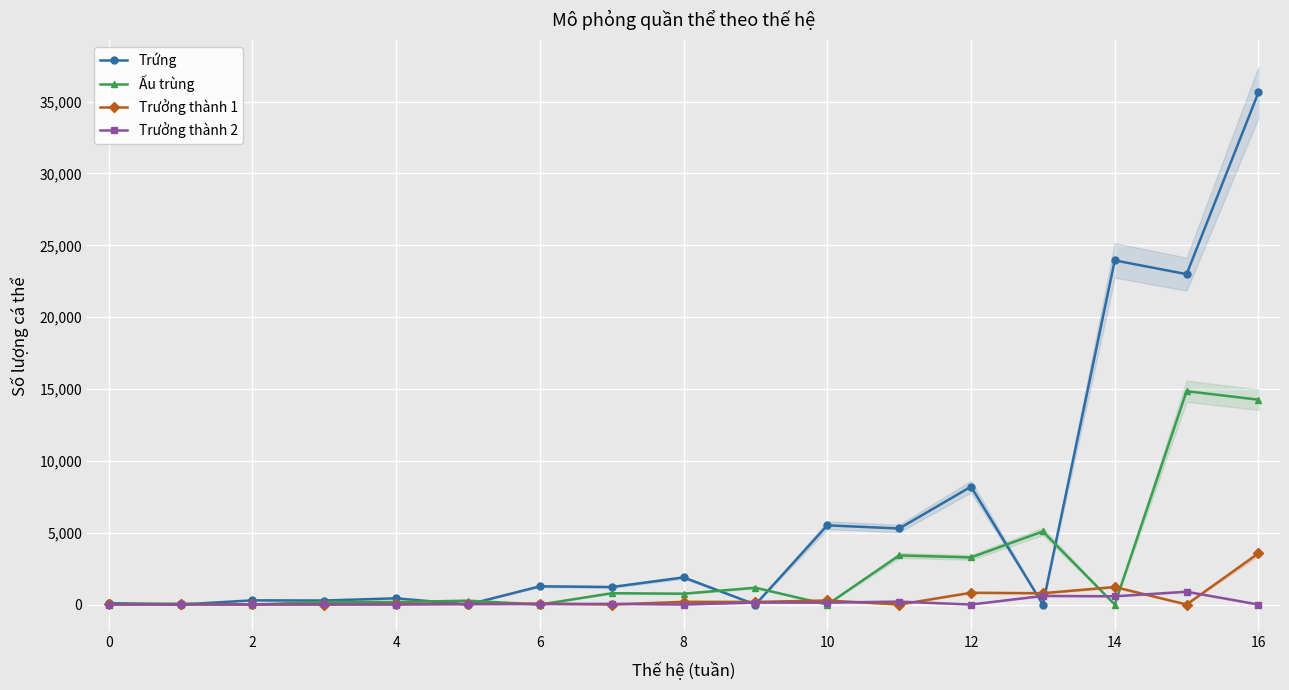

True or false: Trưởng thành 1 has more than 1 interior local peaks.

True